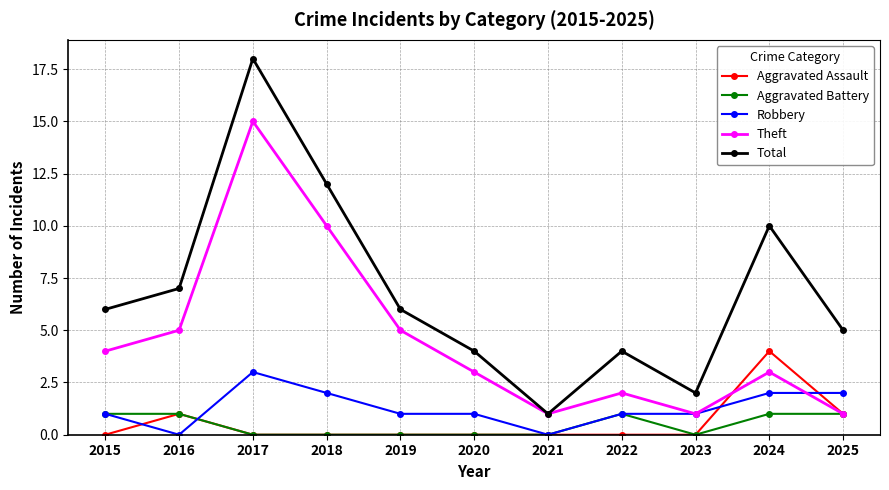

Where is the first local maximum for Aggravated Assault?

2016